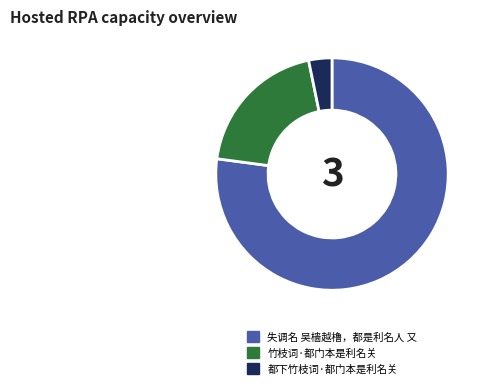

Rank the categories by value from highest to lowest.

失调名 吴樯越橹，都是利名人 又, 竹枝词·都门本是利名关, 都下竹枝词·都门本是利名关